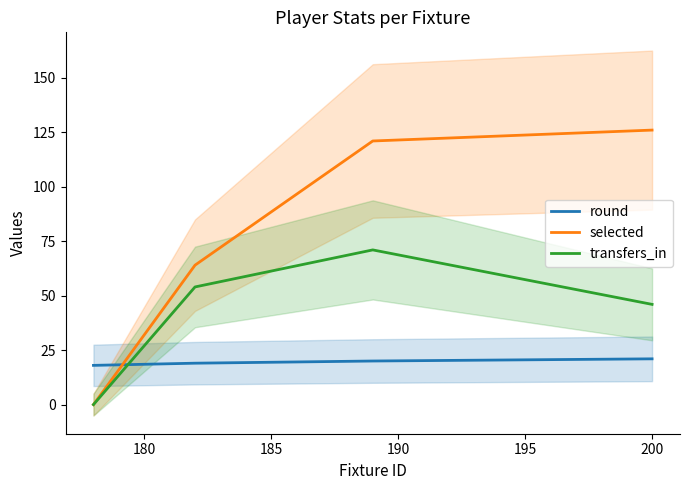

How many intersections are there between round and selected?

1